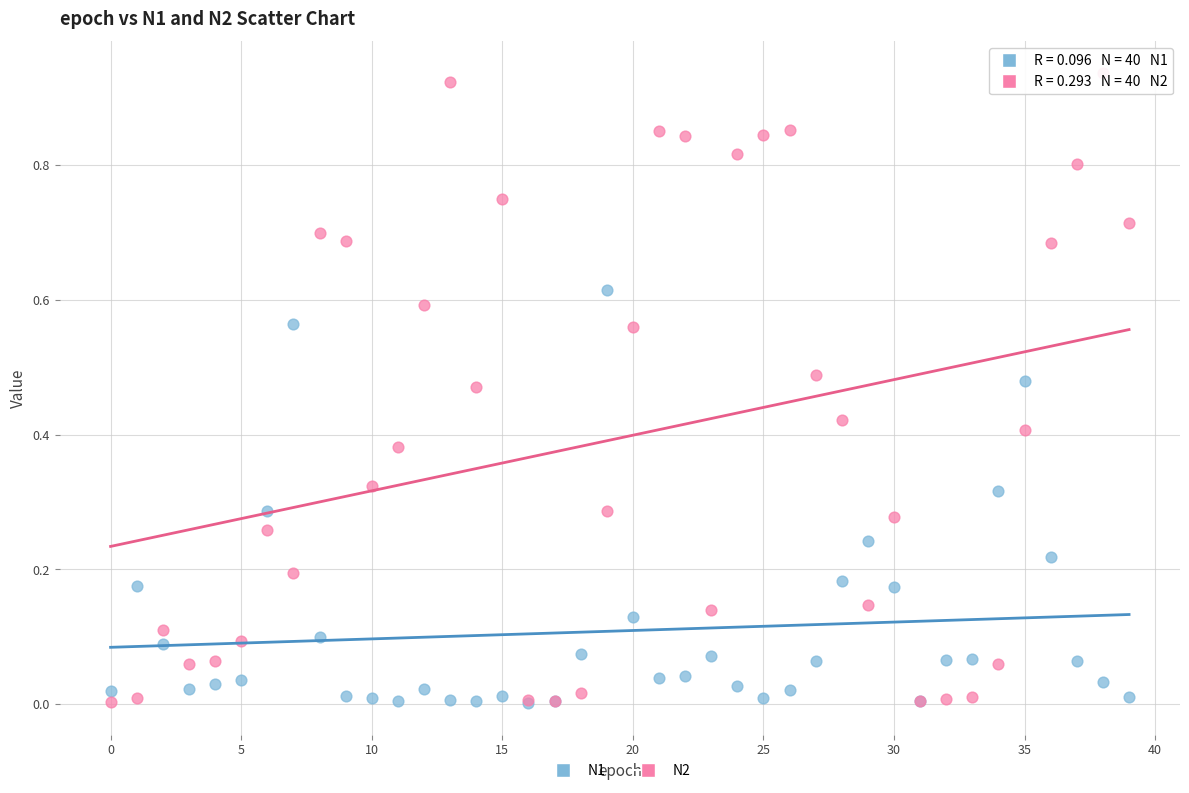

What are all the series names shown in the legend?

N1, N2